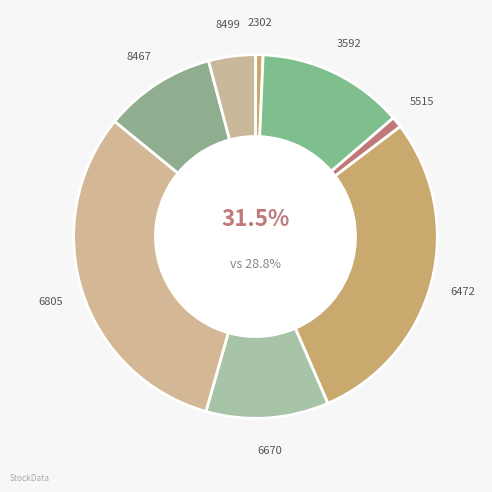

How many slices are in this pie chart?

8